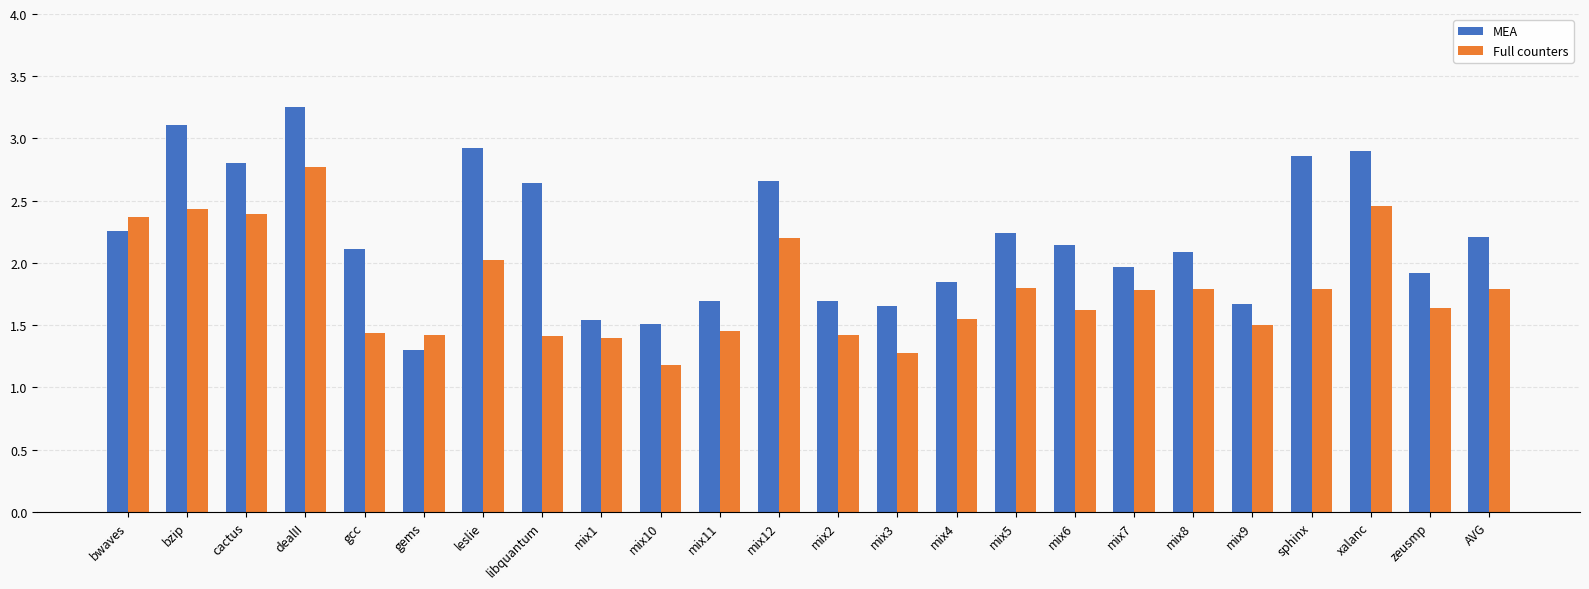

Which series has the largest range (max minus min)?

MEA